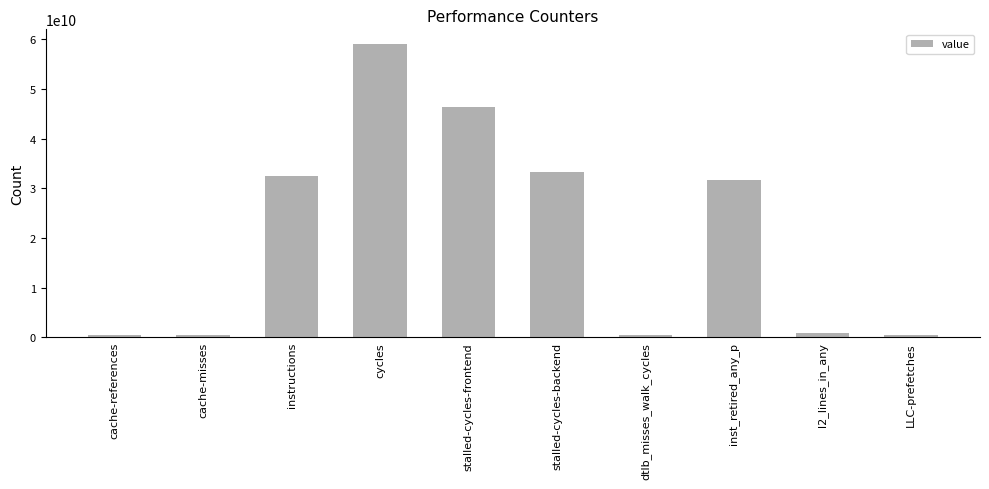

What position from the left is cycles?

4